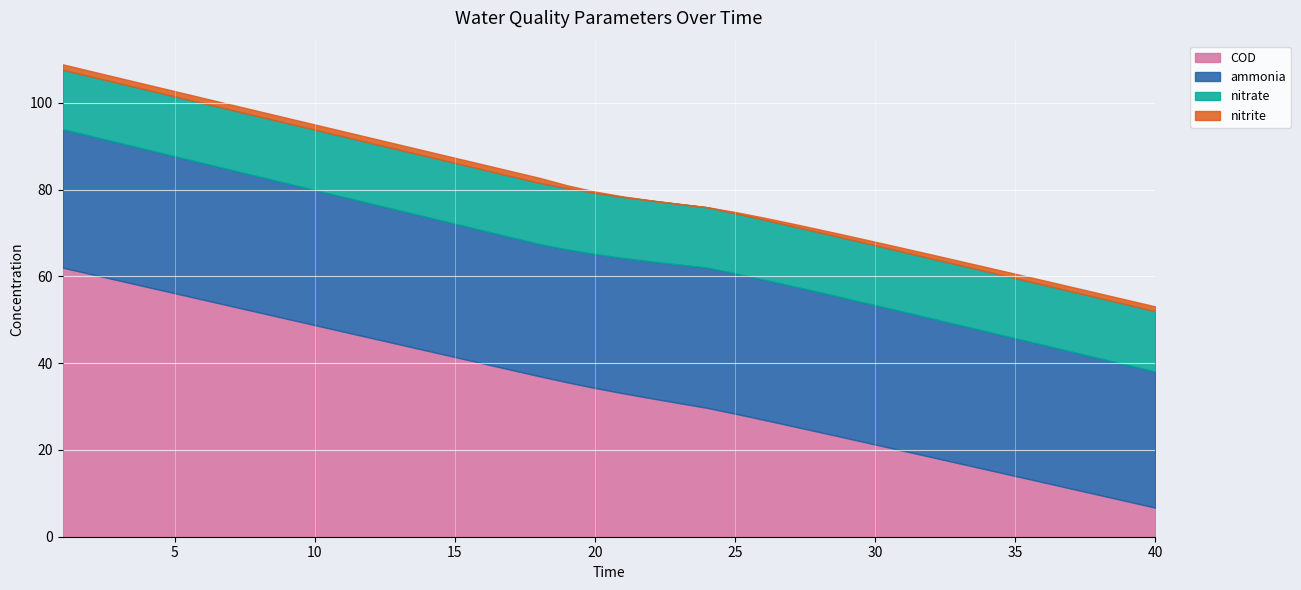

Which series has the widest spread of values?

COD